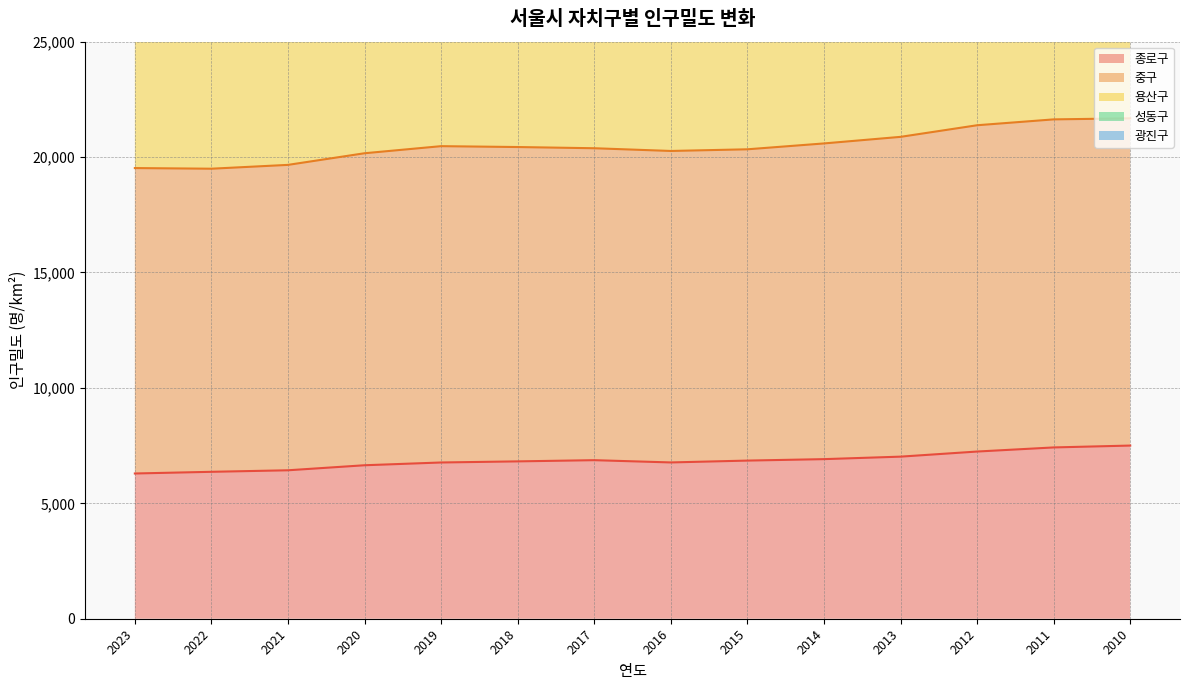

What is the value of the 용산구 point at the 6th from the left?

31644